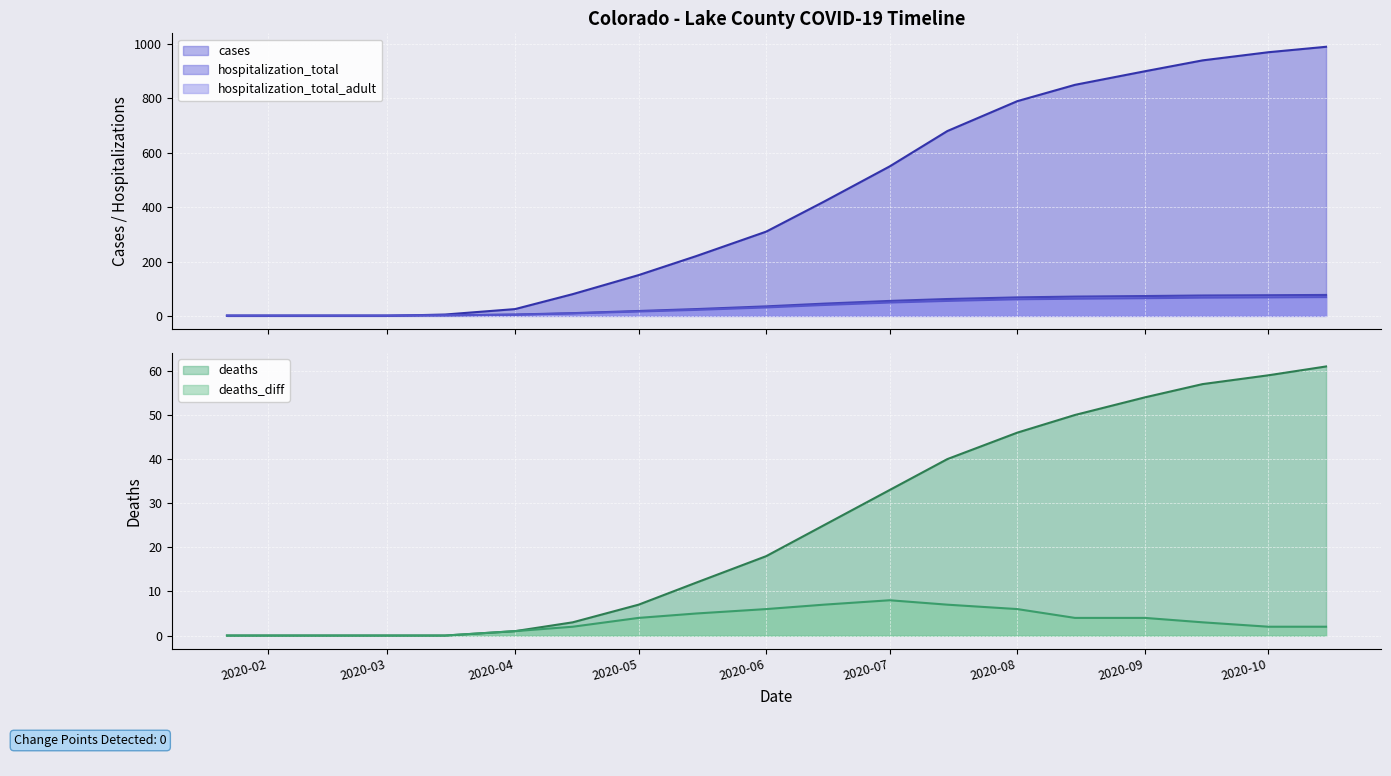

Reading left to right, extract all data points from this chart.

cases: 0	0	0	0	5	25	80	150	220	310	420	550	680	790	850	900	940	970	990
hospitalization_total: 1	1	1	1	2	5	10	18	25	35	45	55	62	68	71	73	75	76	77
hospitalization_total_adult: 1	1	1	1	2	4	9	16	22	31	40	49	55	61	63	65	67	68	69
deaths: 0	0	0	0	0	1	3	7	12	18	25	33	40	46	50	54	57	59	61
deaths_diff: 0	0	0	0	0	1	2	4	5	6	7	8	7	6	4	4	3	2	2